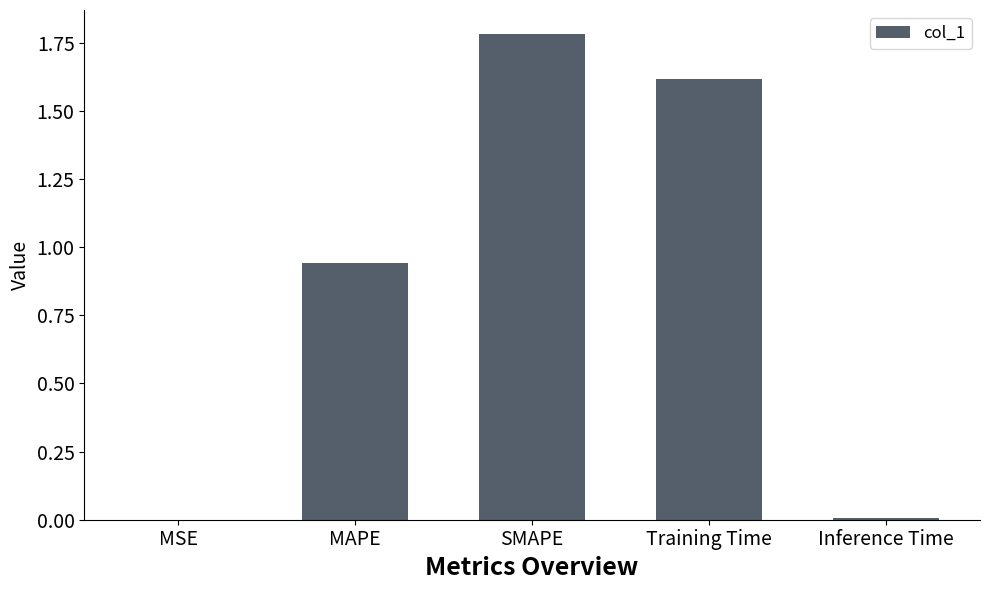

Are the bars horizontal?

No